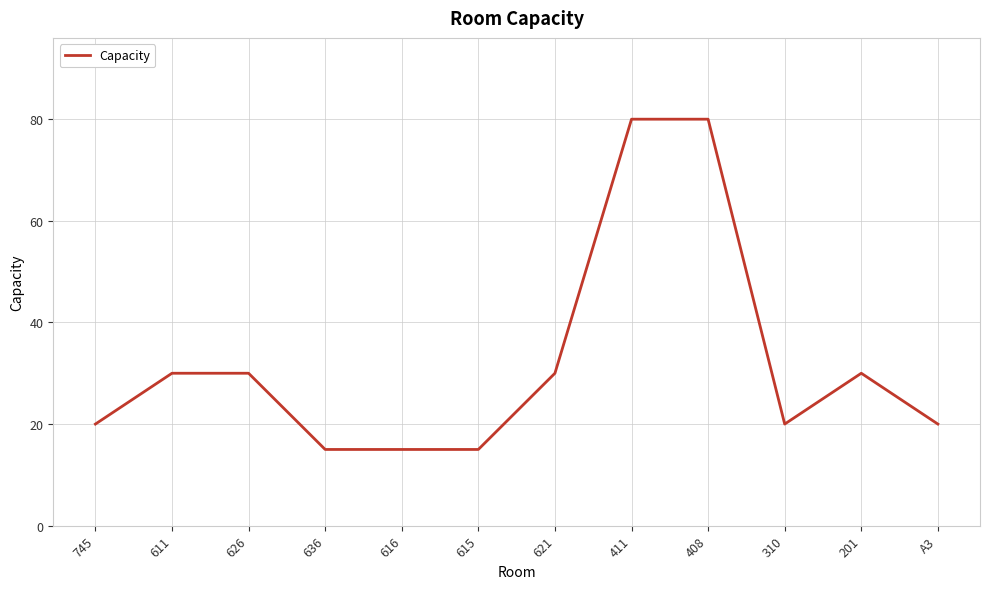

Which has a higher value, 745 or 626?

626